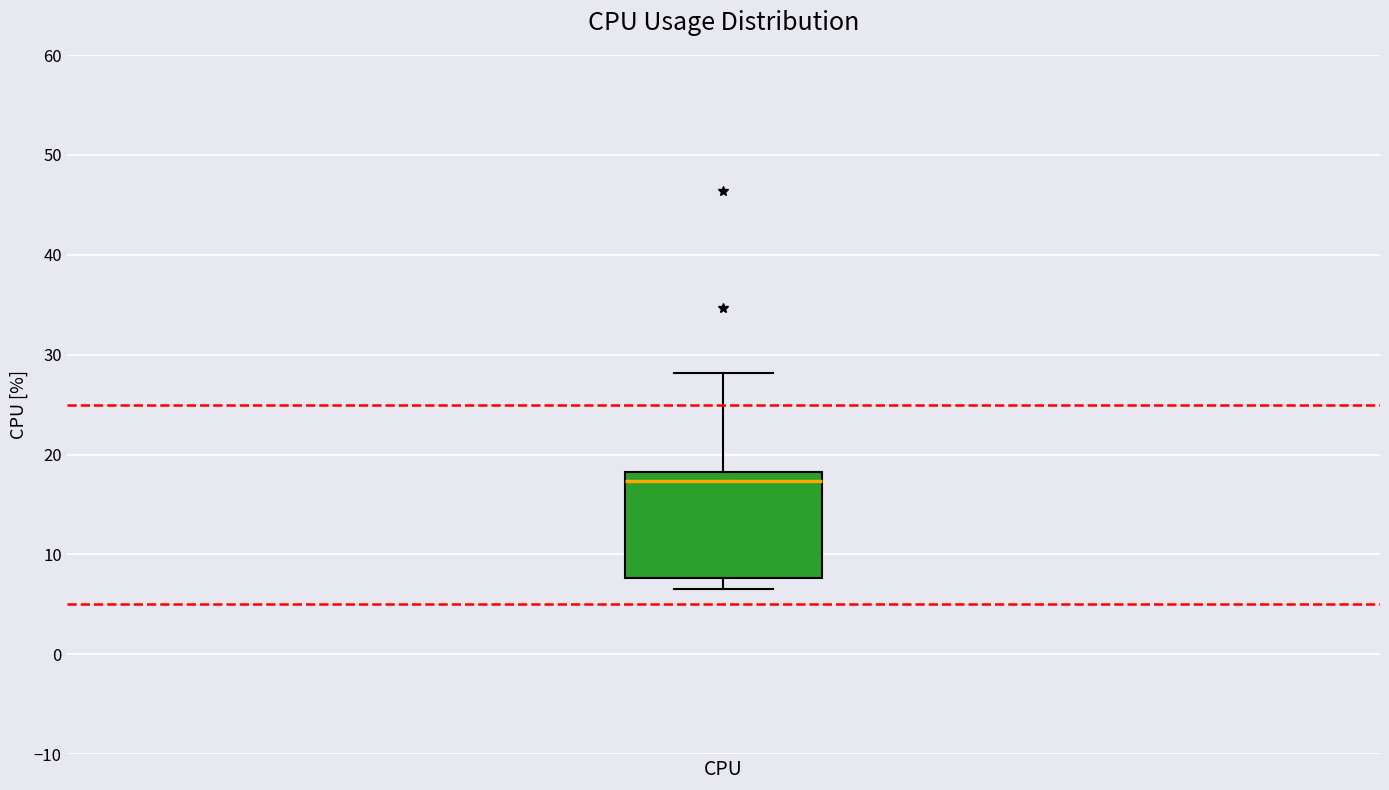

Transcribe this box plot: give where the median line is, the range the box spans, and where the two whiskers end, as read against the y-axis. The values are not printed on the chart, so give them approximately, as read against the axis.

median 17, box 8 to 18, whiskers 7 to 28